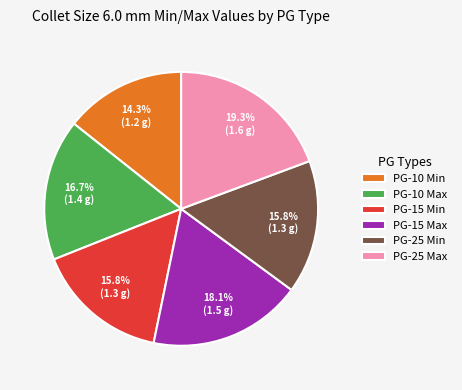

Which slice is the largest?

PG-25 Max